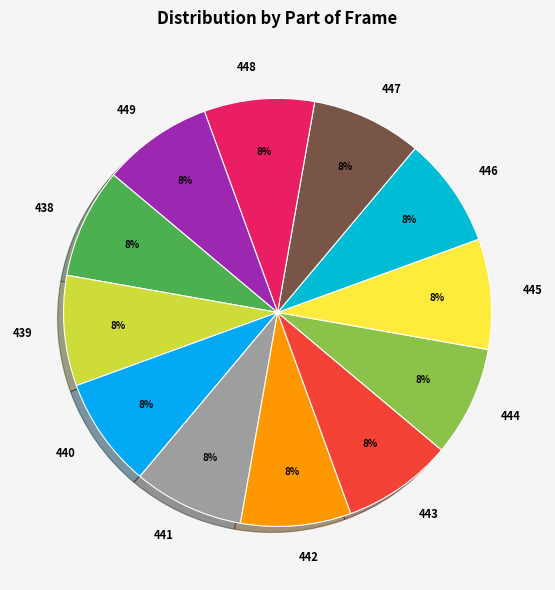

How many segments does this pie chart have?

12